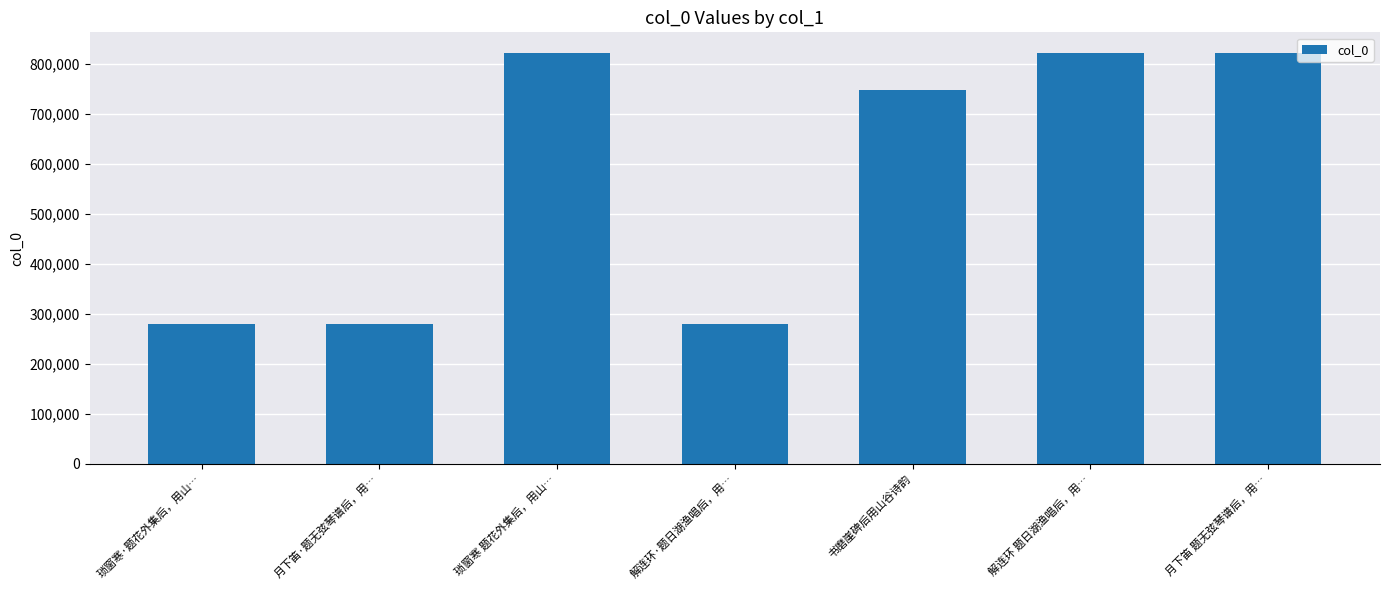

What is the maximum value shown in the chart?

822508